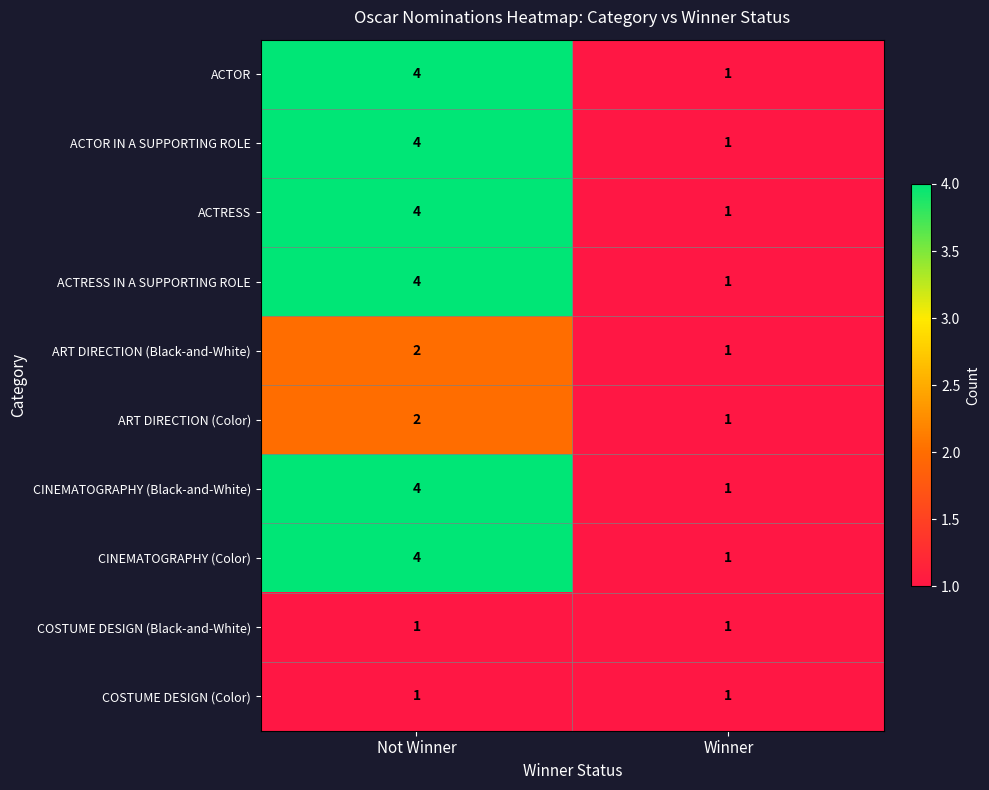

What is the spread (max minus min) of values at Not Winner?

3